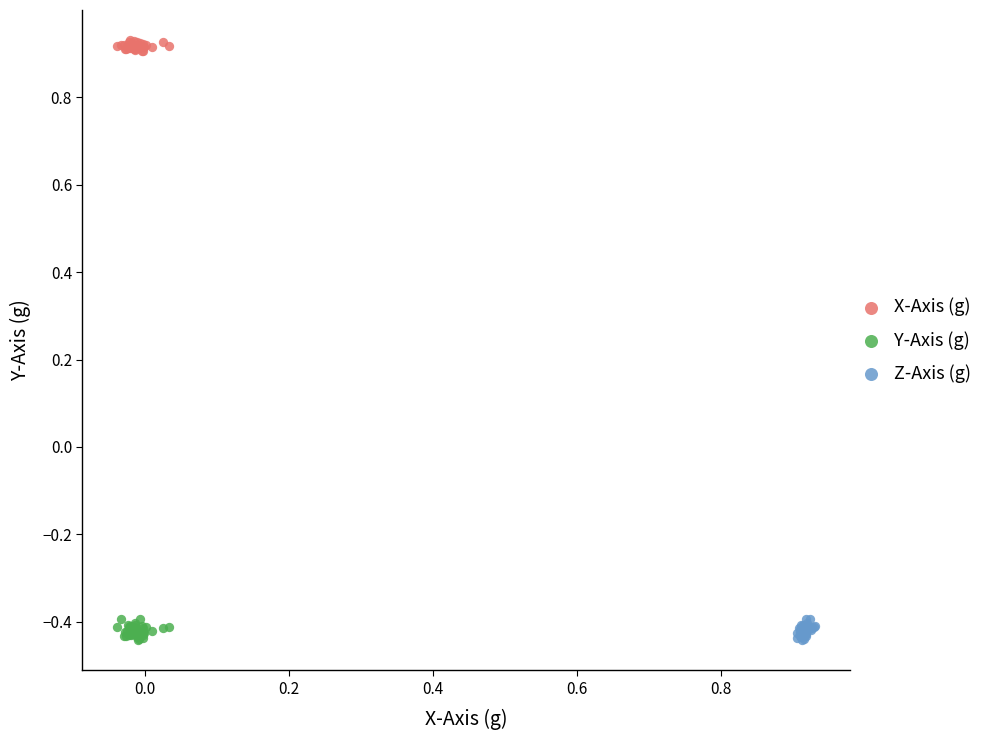

Which series contains the highest Y value?

X-Axis (g)